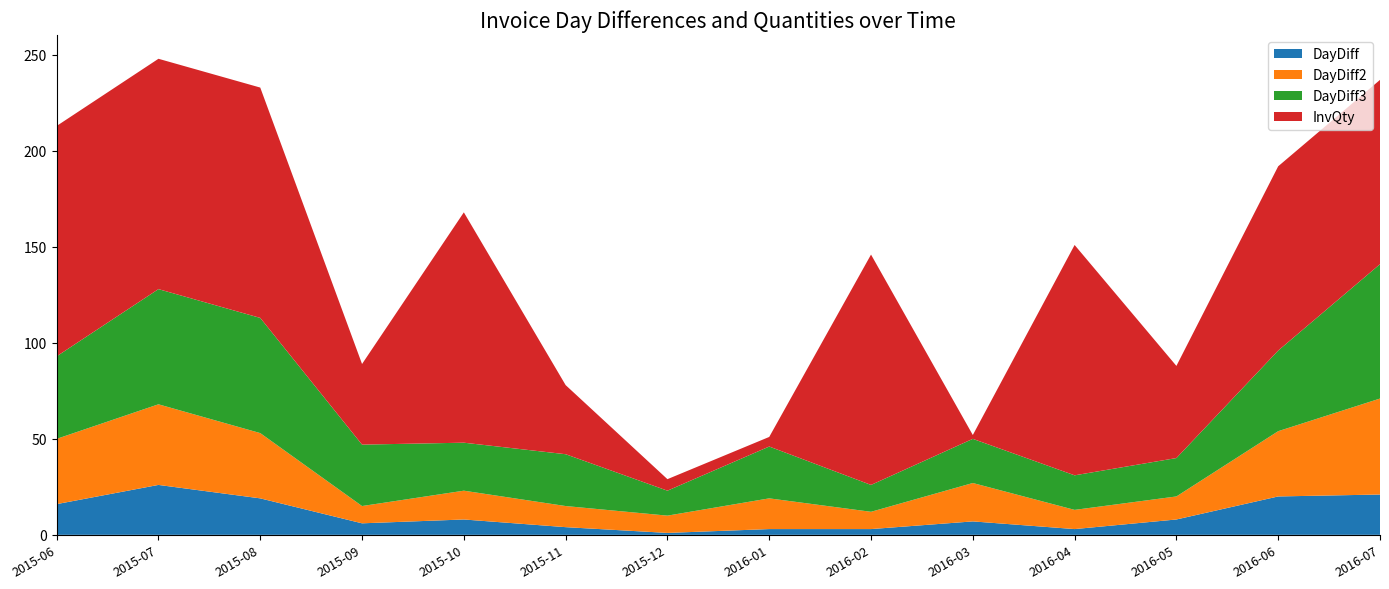

Reading left to right, what are all the values shown in this chart?

DayDiff: 16	26	19	6	8	4	1	3	3	7	3	8	20	21
DayDiff2: 34	42	34	9	15	11	9	16	9	20	10	12	34	50
DayDiff3: 43	60	60	32	25	27	13	27	14	23	18	20	42	70
InvQty: 120	120	120	42	120	36	6	5	120	2	120	48	96	96